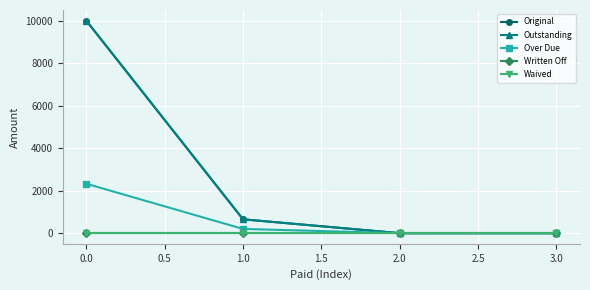

True or false: Over Due and Written Off cross at least once.

False